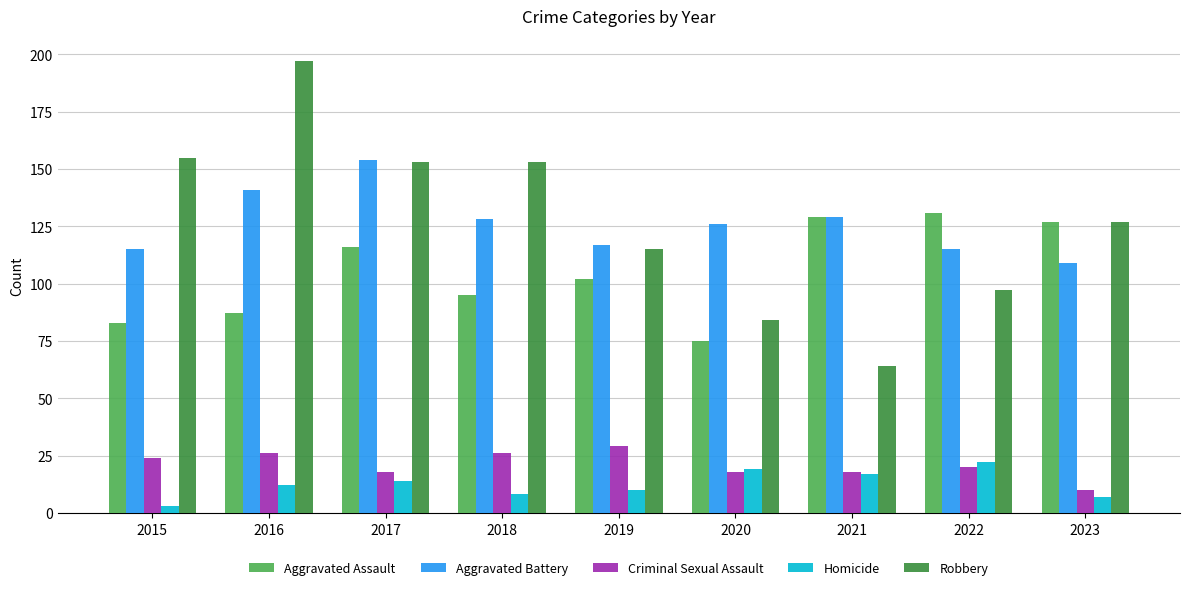

Is it true that Criminal Sexual Assault equals 18 at 2020?

True